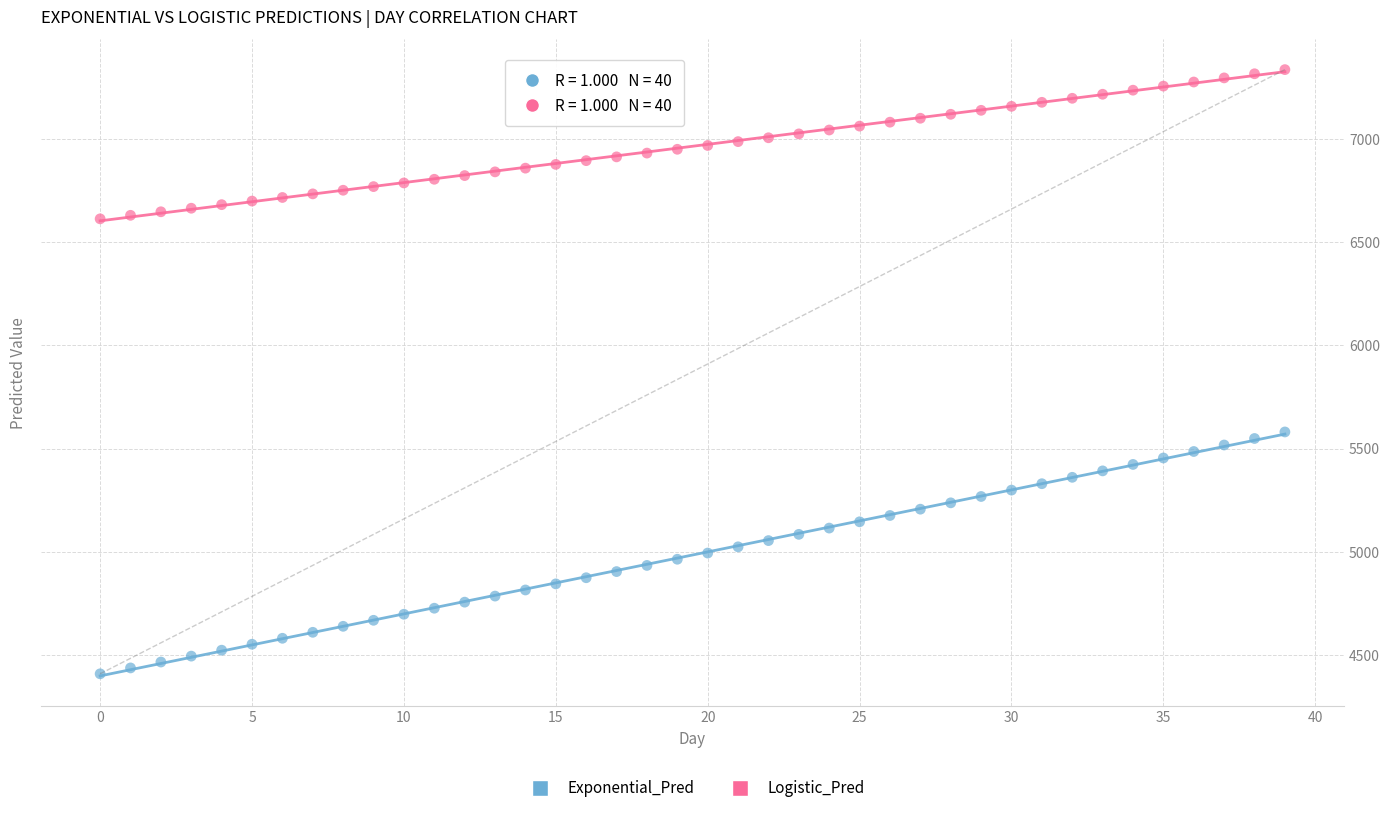

Which series has the widest spread of Y values?

Exponential_Pred